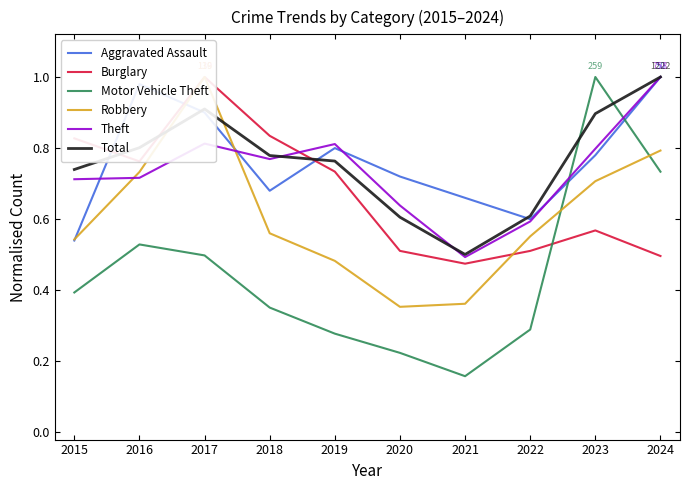

Is it true that Theft equals 0.8 at 2019?

True